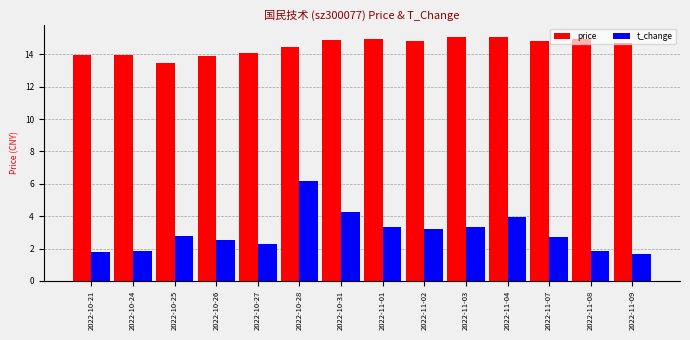

What is the highest value of the price series?

15.1